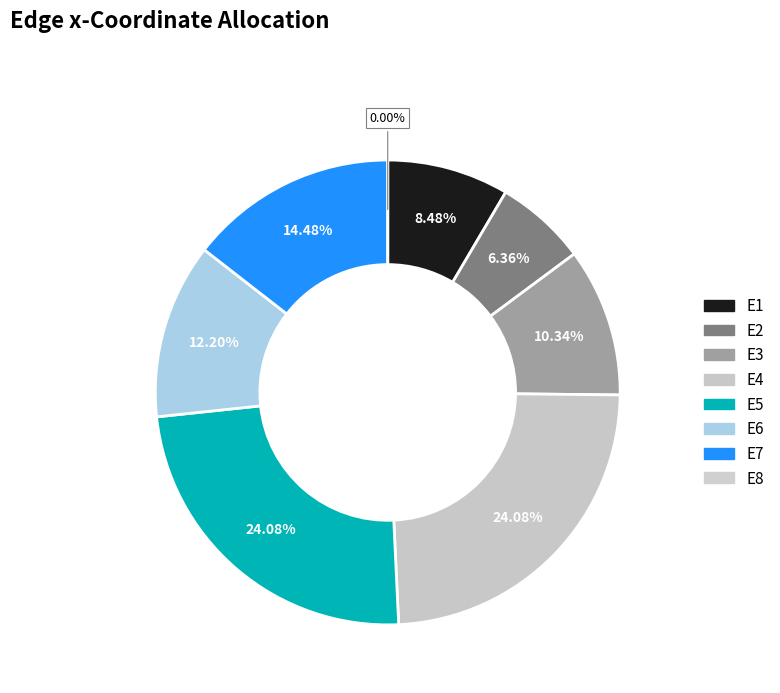

What is the smallest slice in the pie chart?

E8